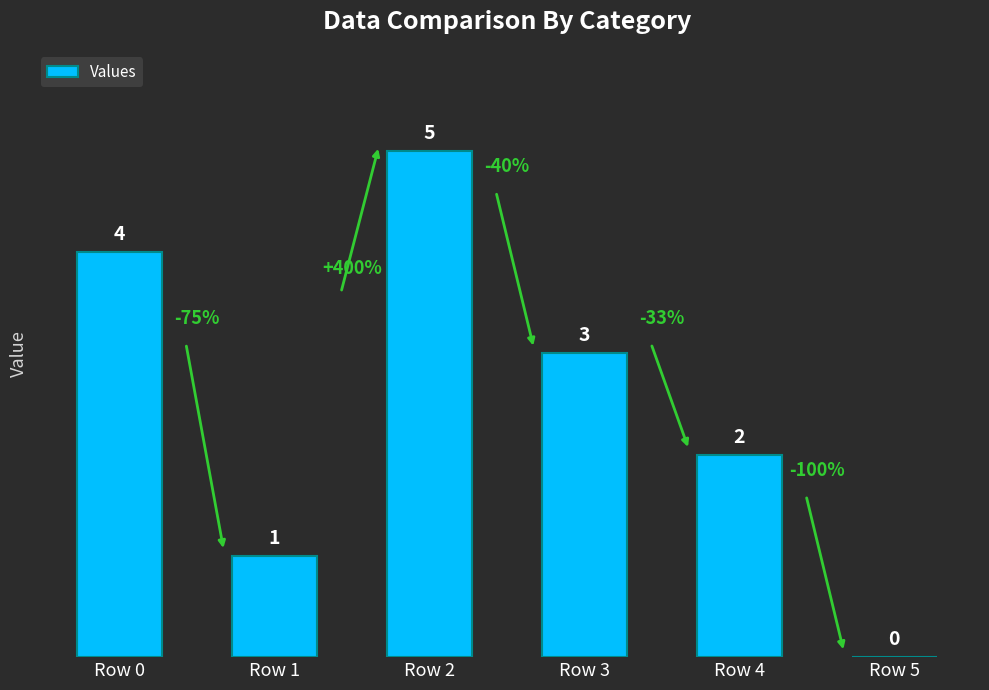

Between Row 1 and Row 2, which is larger?

Row 2